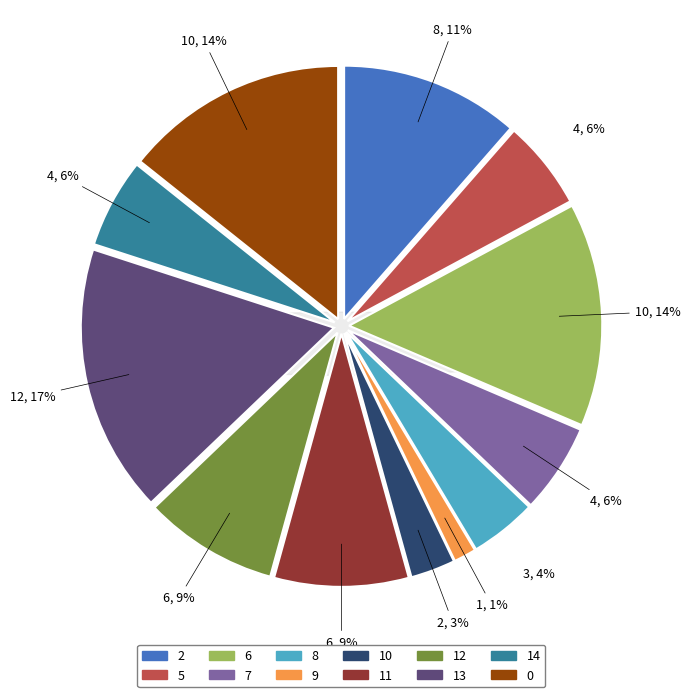

How many segments does this pie chart have?

12